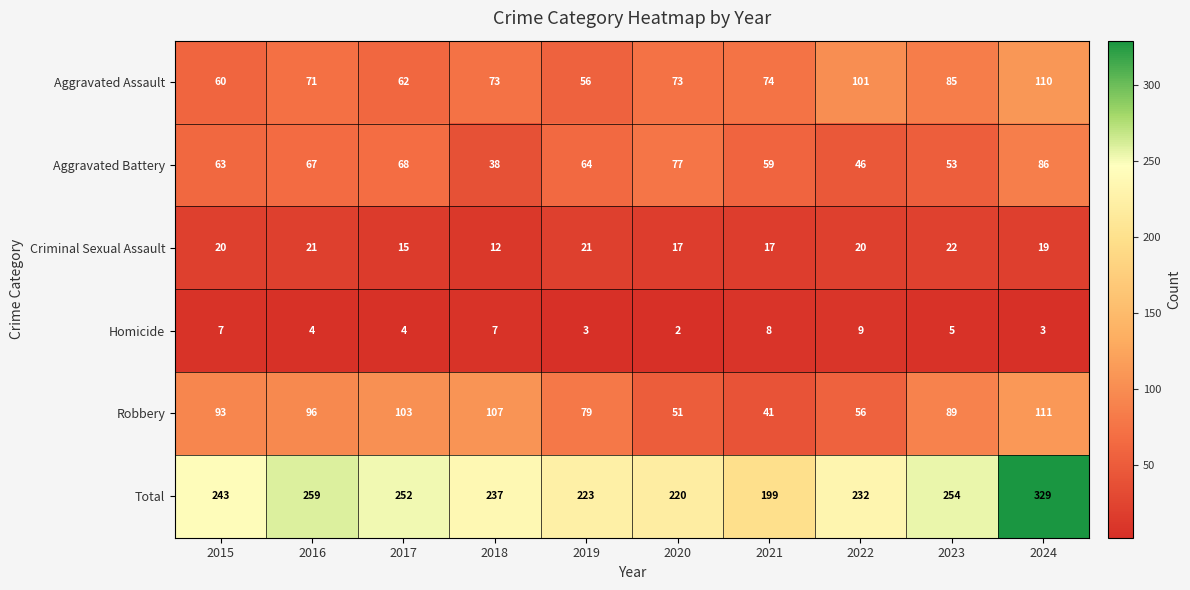

At how many categories does at least one series exceed 44?

10